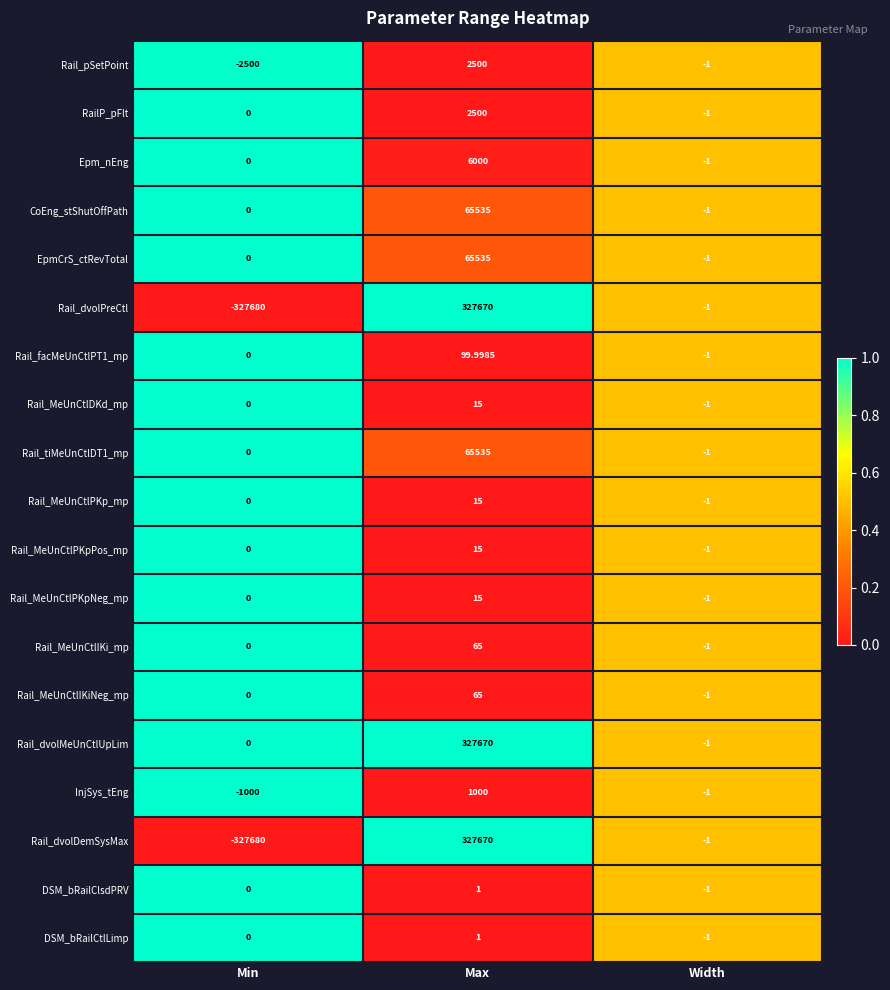

Is the value of DSM_bRailClsdPRV at Max greater than the value of Rail_MeUnCtlPKp_mp at Max?

No